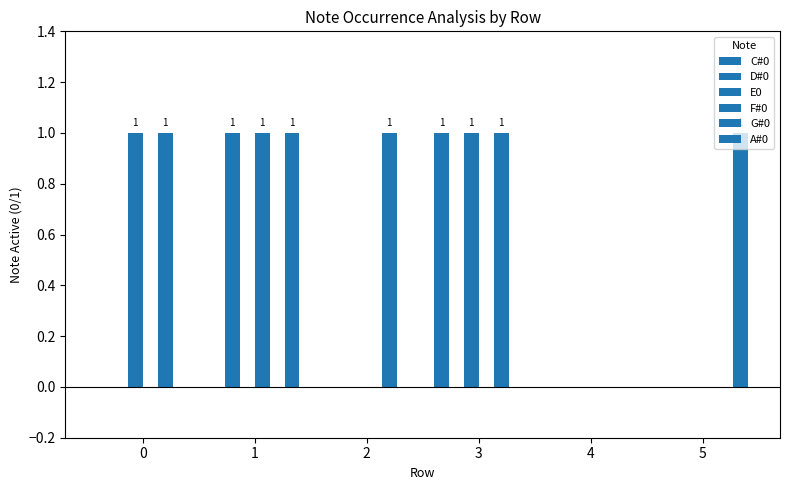

Which series has the largest range (max minus min)?

C#0